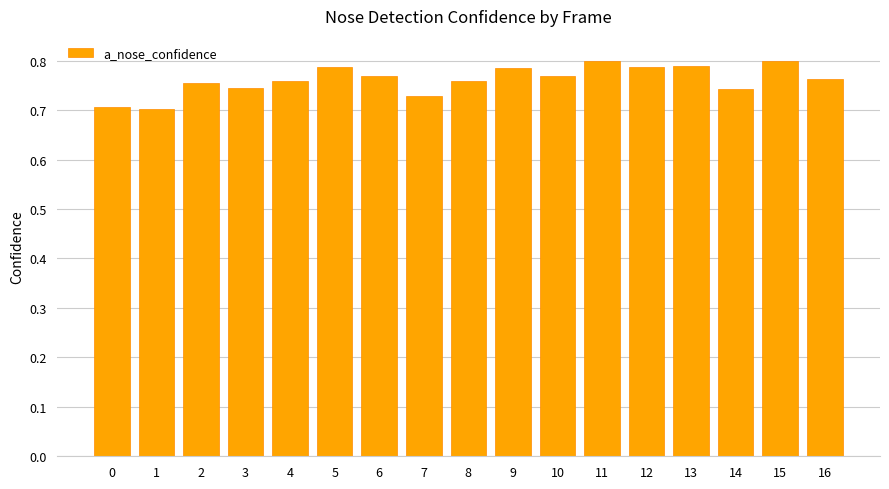

Are the bars grouped side by side (vs. stacked)?

No